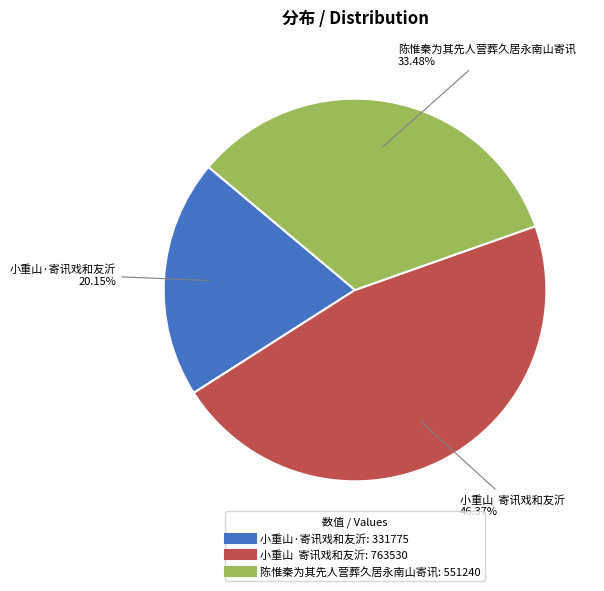

Which has a higher value, 陈惟秦为其先人营葬久居永南山寄讯 or 小重山·寄讯戏和友沂?

陈惟秦为其先人营葬久居永南山寄讯